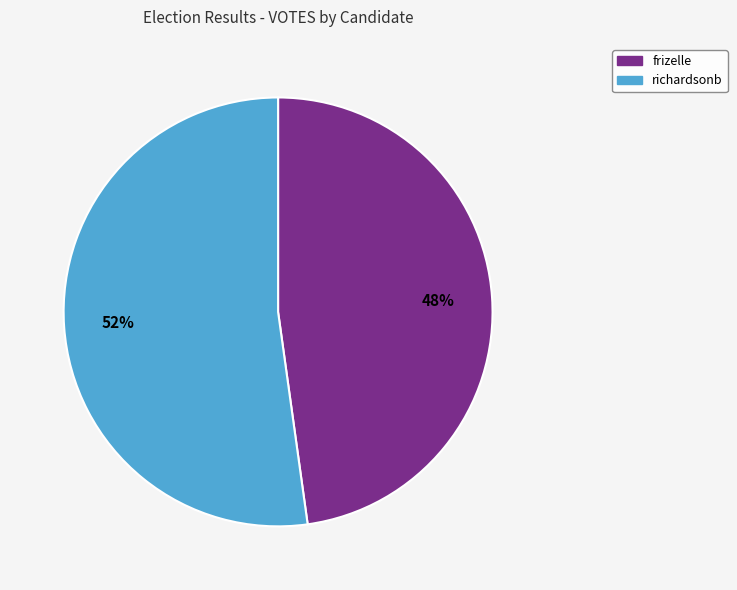

The richardsonb slice represents 52% of the pie. True or false?

True